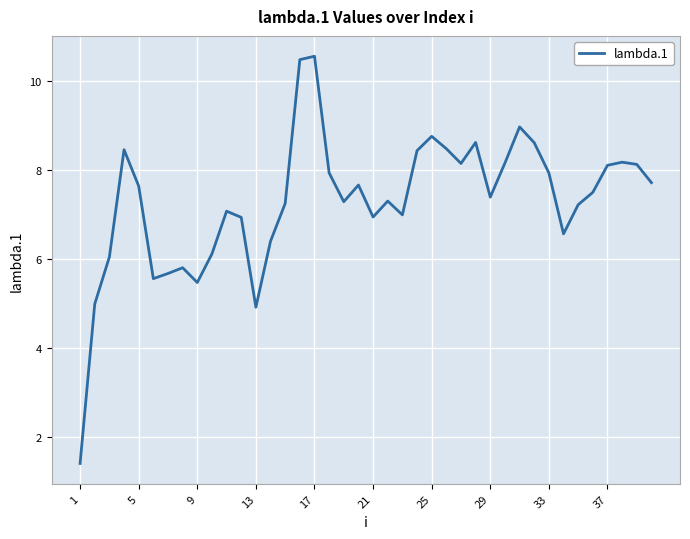

What is the greatest value displayed?

10.6